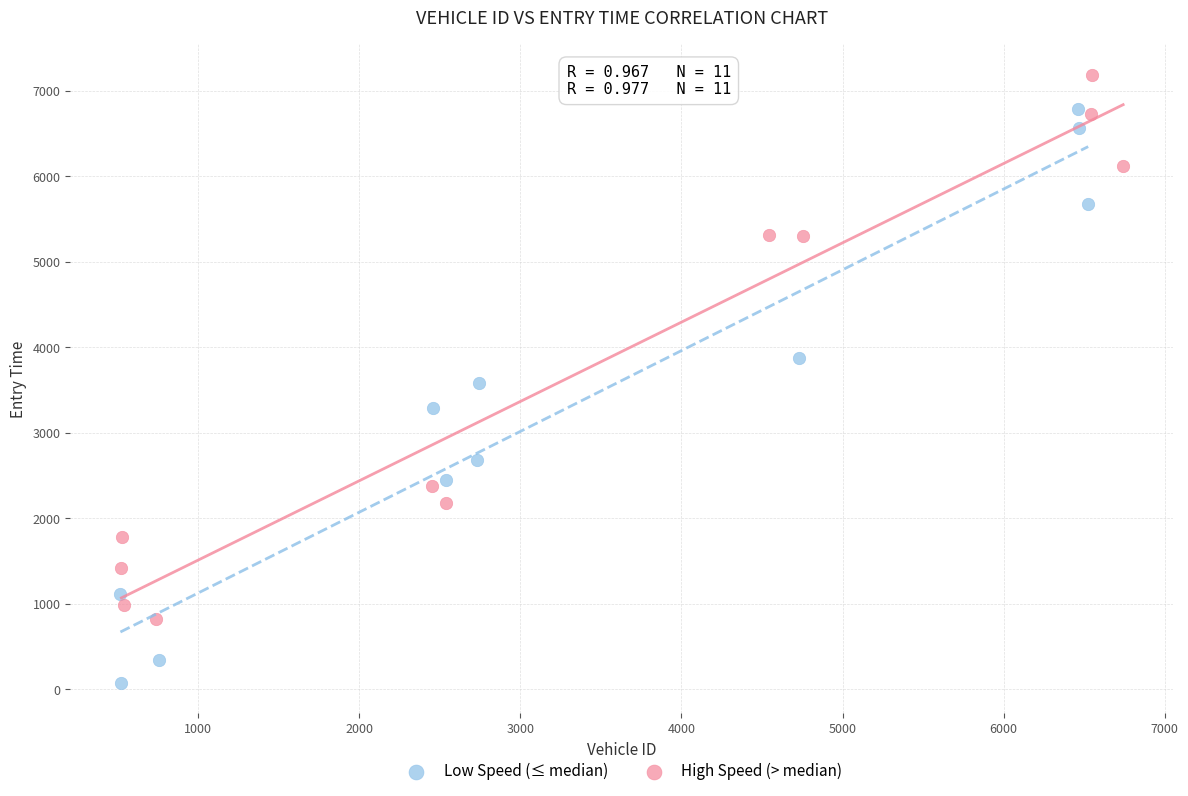

Which series contains the lowest Y value?

Low Speed (≤ median)